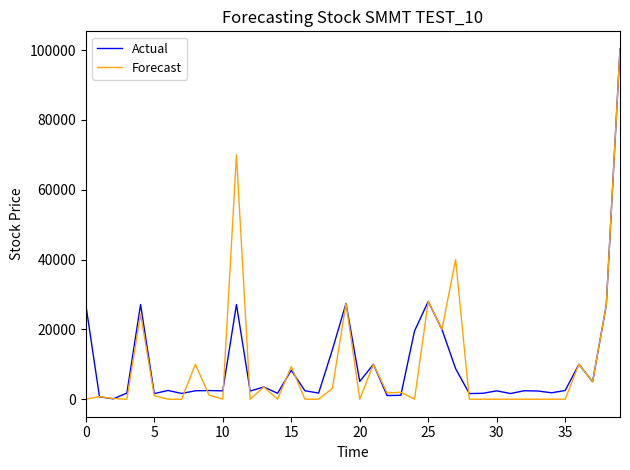

What is the maximum value shown in the chart?

100342.0